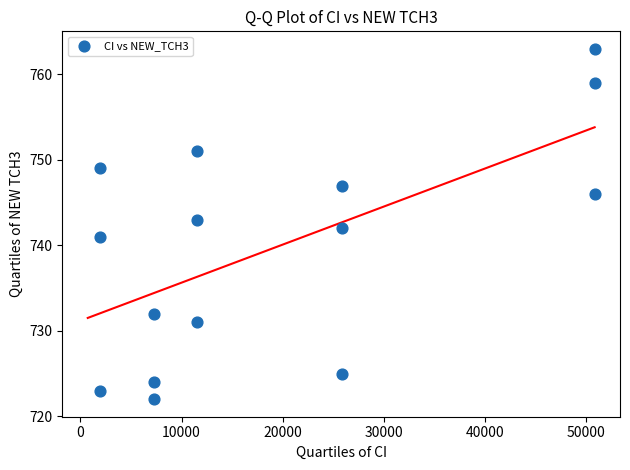

What is the range of Y values (max minus min)?

41